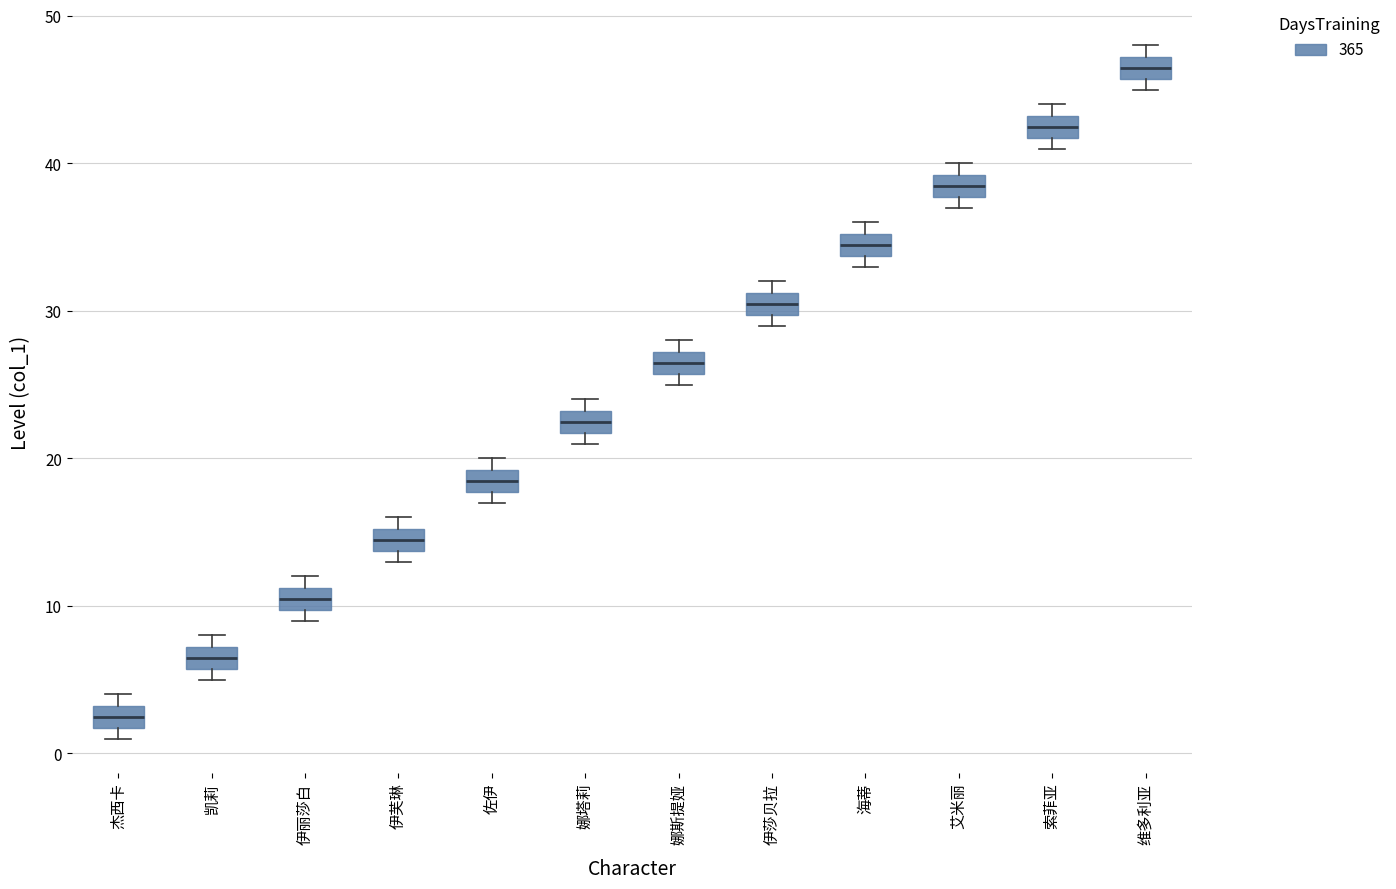

Reading left to right, transcribe this box plot: for each box, give where its median line is, the range the box spans, and where its two whiskers end, as read against the y-axis. The values are not printed on the chart, so give them approximately, as read against the axis.

杰西卡: median 3 (inside the box), box 2 to 3, whiskers 1 to 4
凯莉: median 7 (inside the box), box 6 to 7, whiskers 5 to 8
伊丽莎白: median 11 (inside the box), box 10 to 11, whiskers 9 to 12
伊芙琳: median 15 (inside the box), box 14 to 15, whiskers 13 to 16
佐伊: median 19 (inside the box), box 18 to 19, whiskers 17 to 20
娜塔莉: median 23 (inside the box), box 22 to 23, whiskers 21 to 24
娜斯提娅: median 27 (inside the box), box 26 to 27, whiskers 25 to 28
伊莎贝拉: median 31 (inside the box), box 30 to 31, whiskers 29 to 32
海蒂: median 35 (inside the box), box 34 to 35, whiskers 33 to 36
艾米丽: median 39 (inside the box), box 38 to 39, whiskers 37 to 40
索菲亚: median 43 (inside the box), box 42 to 43, whiskers 41 to 44
维多利亚: median 47 (inside the box), box 46 to 47, whiskers 45 to 48